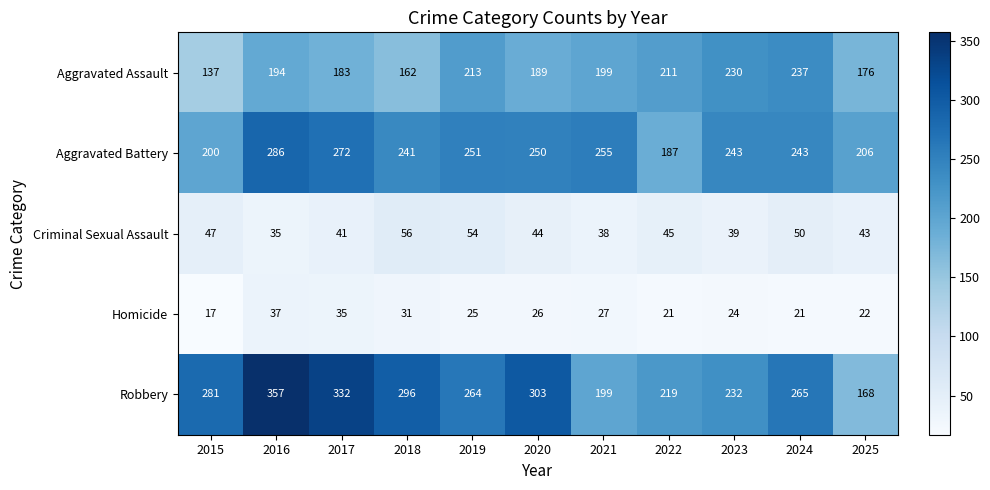

Which series has the widest spread of values?

Robbery